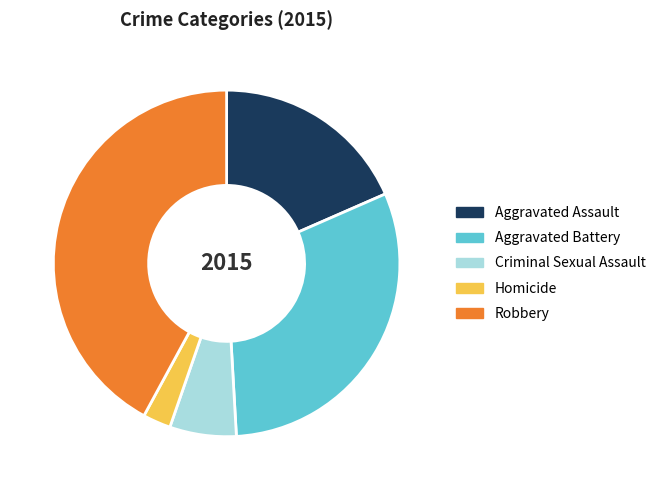

True or false: Criminal Sexual Assault accounts for 6% of the total.

True